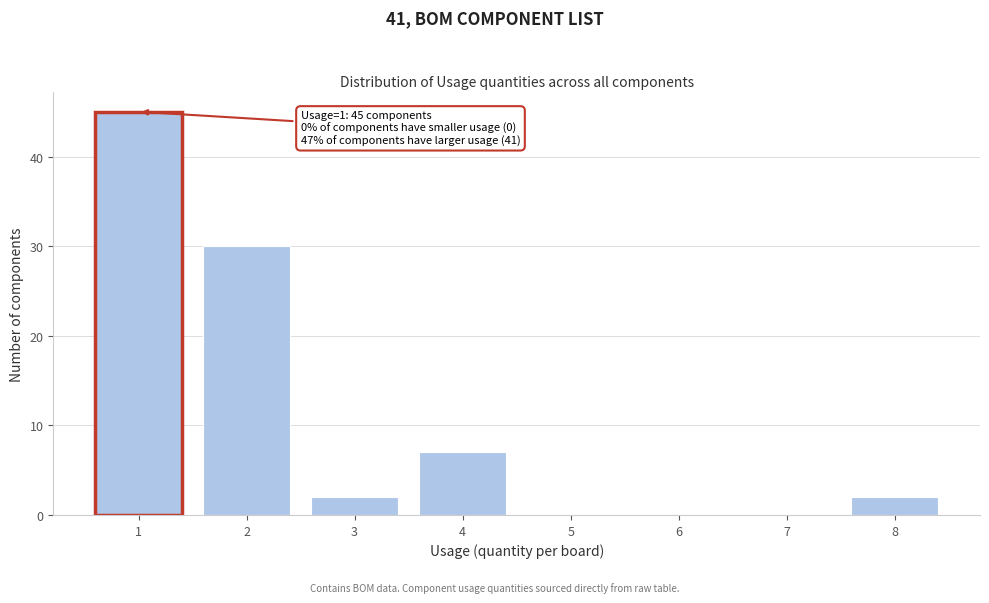

Reading right to left, extract all data points from this chart.

8=2	7=0	6=0	5=0	4=7	3=2	2=30	1=45